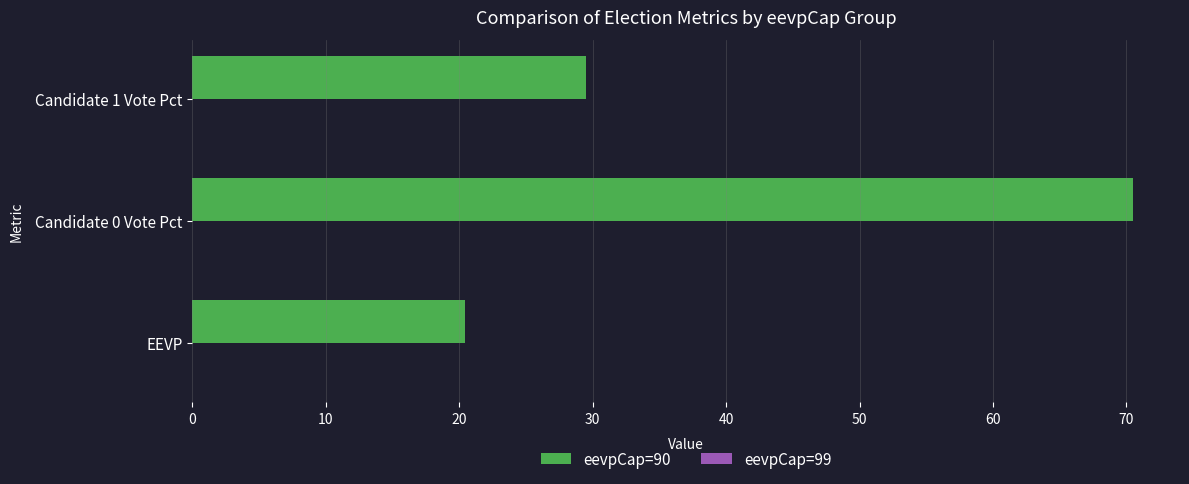

Which has a higher value, Candidate 1 Vote Pct or Candidate 0 Vote Pct?

Candidate 0 Vote Pct